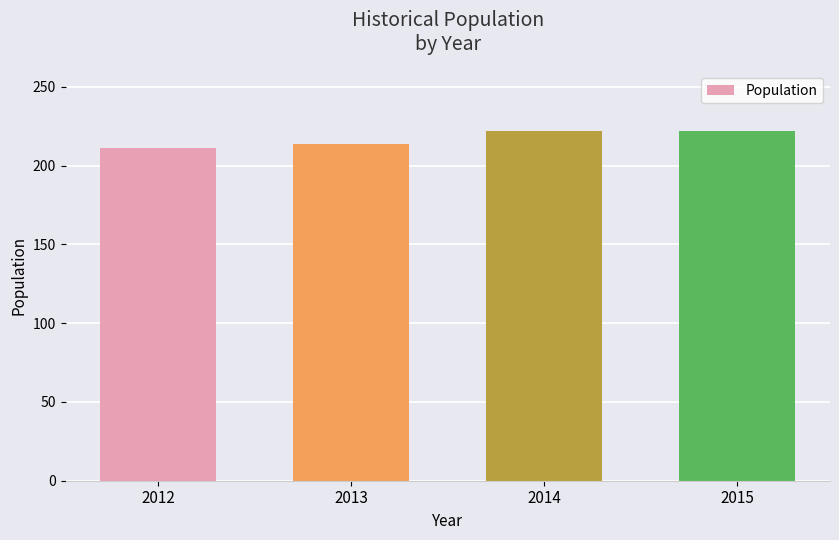

What is the average value?

217